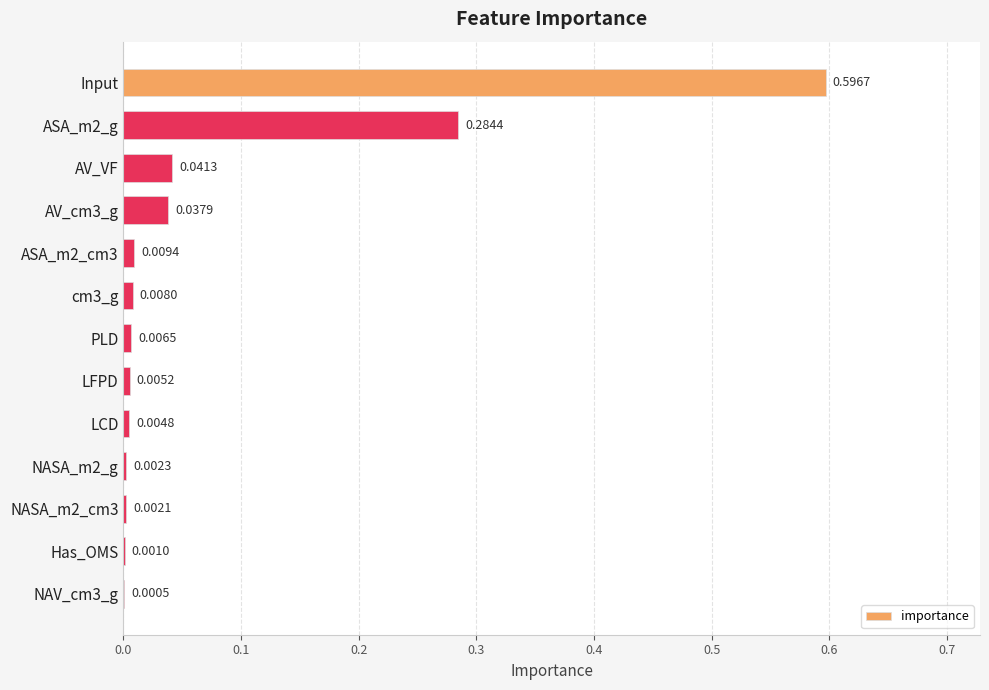

Between AV_VF and Input, which is larger?

Input